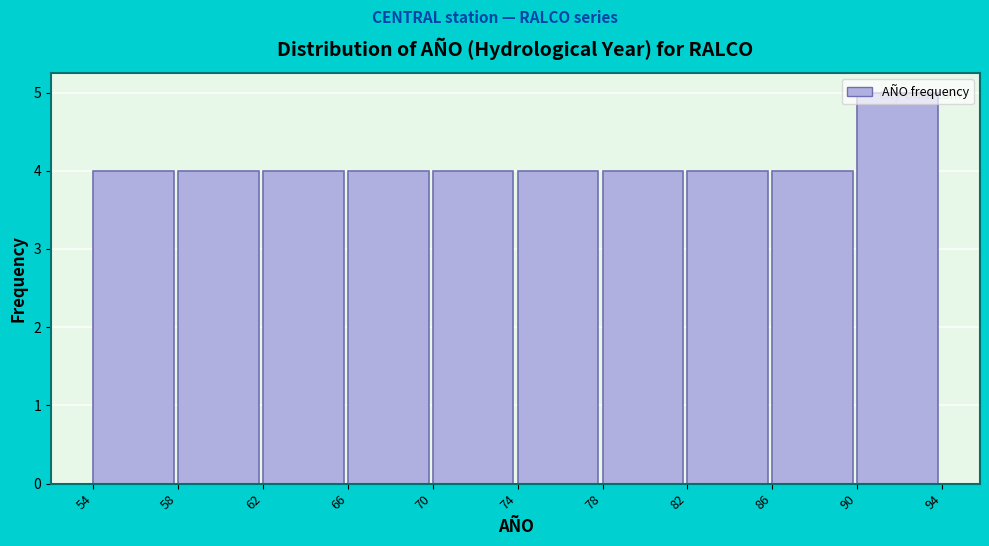

Reading left to right, list every bar in this chart as the range it spans on the x-axis followed by its height. The values are not printed on the chart, so give them approximately, as read against the axis.

54 to 58: 4
58 to 62: 4
62 to 66: 4
66 to 70: 4
70 to 74: 4
74 to 78: 4
78 to 82: 4
82 to 86: 4
86 to 90: 4
90 to 94: 5